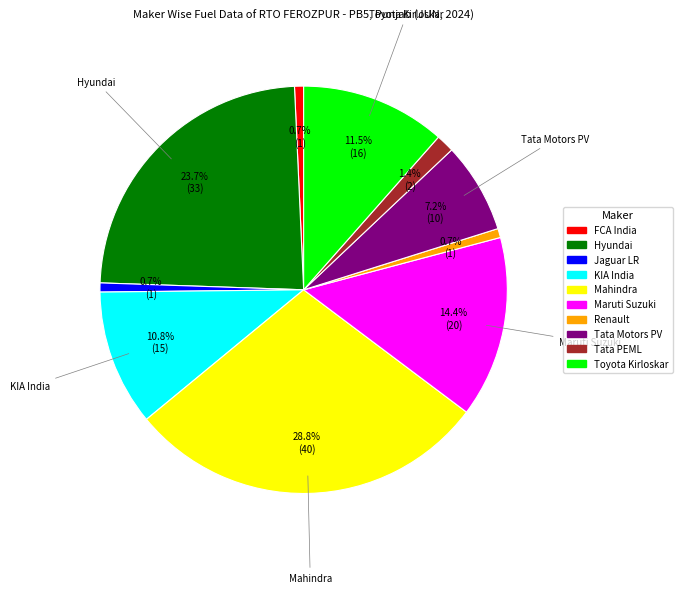

Does any single category account for the majority?

No